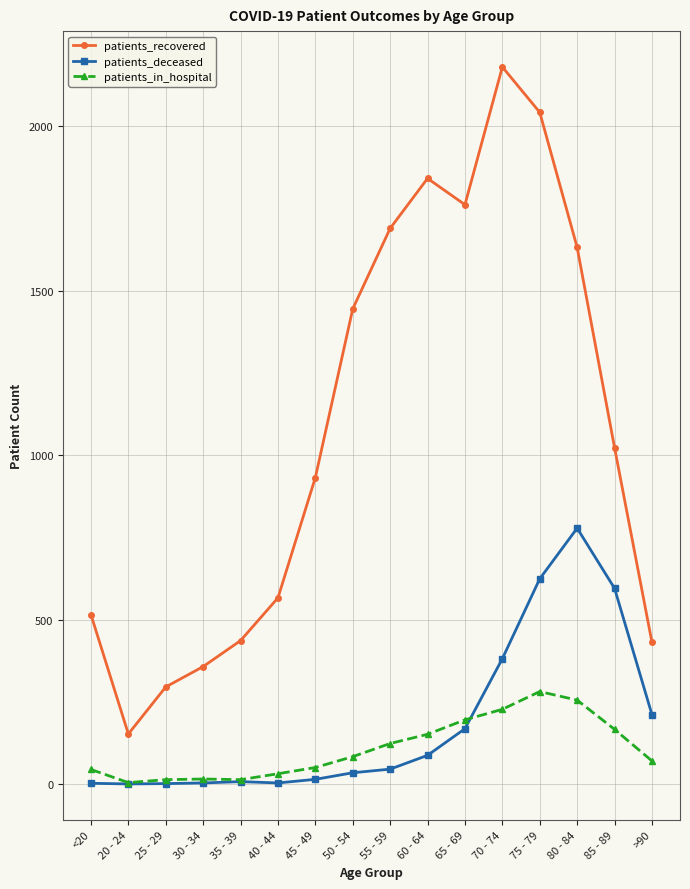

Rank the series at 60 - 64 from lowest to highest value.

patients_deceased, patients_in_hospital, patients_recovered